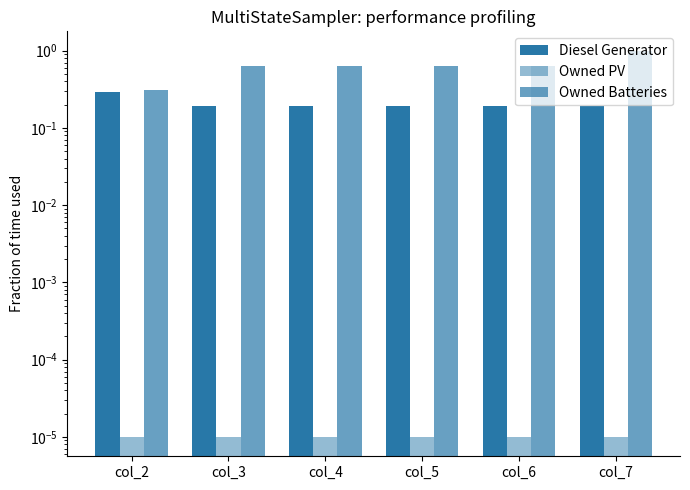

List the series in order of their overall mean, lowest first.

Owned PV, Diesel Generator, Owned Batteries